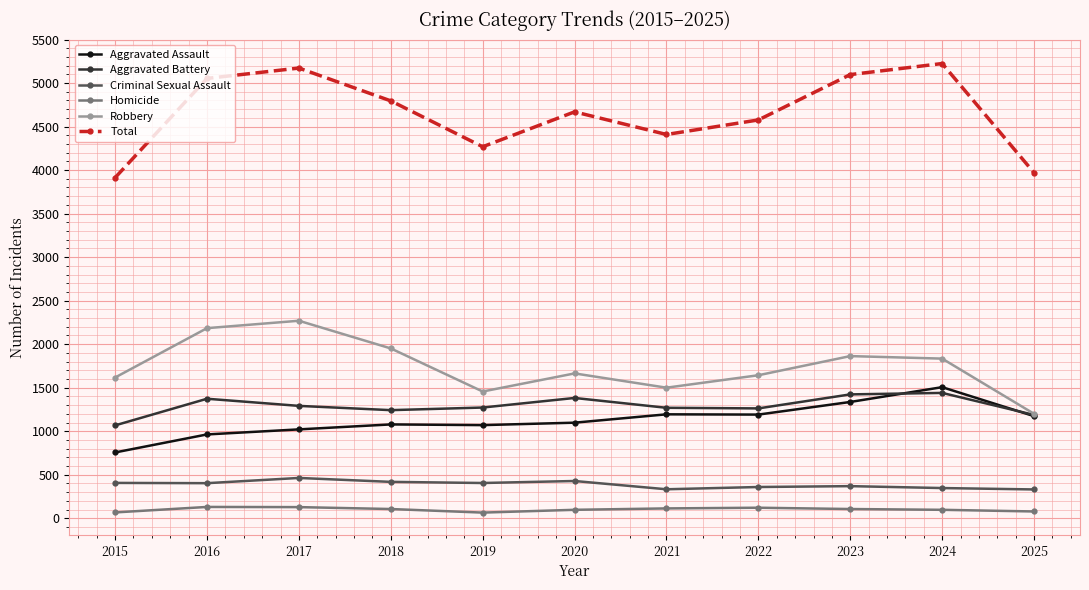

Is this an area chart (filled region under the line)?

No